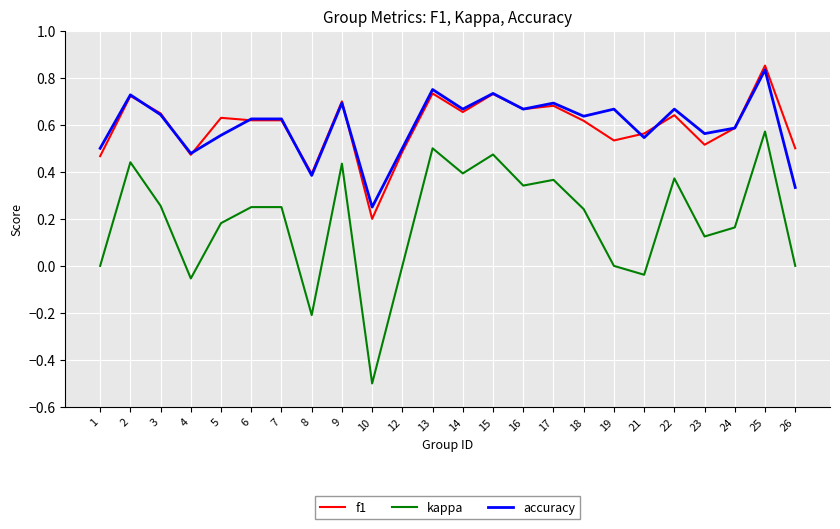

How many f1 values are between 0 and 1?

24